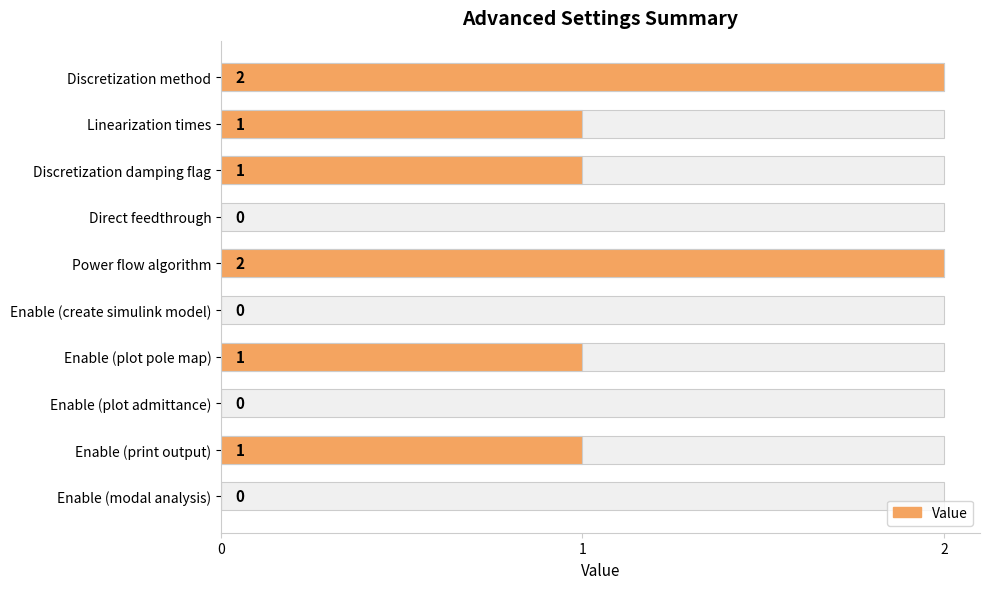

What is the difference between the second highest and second lowest values?

2